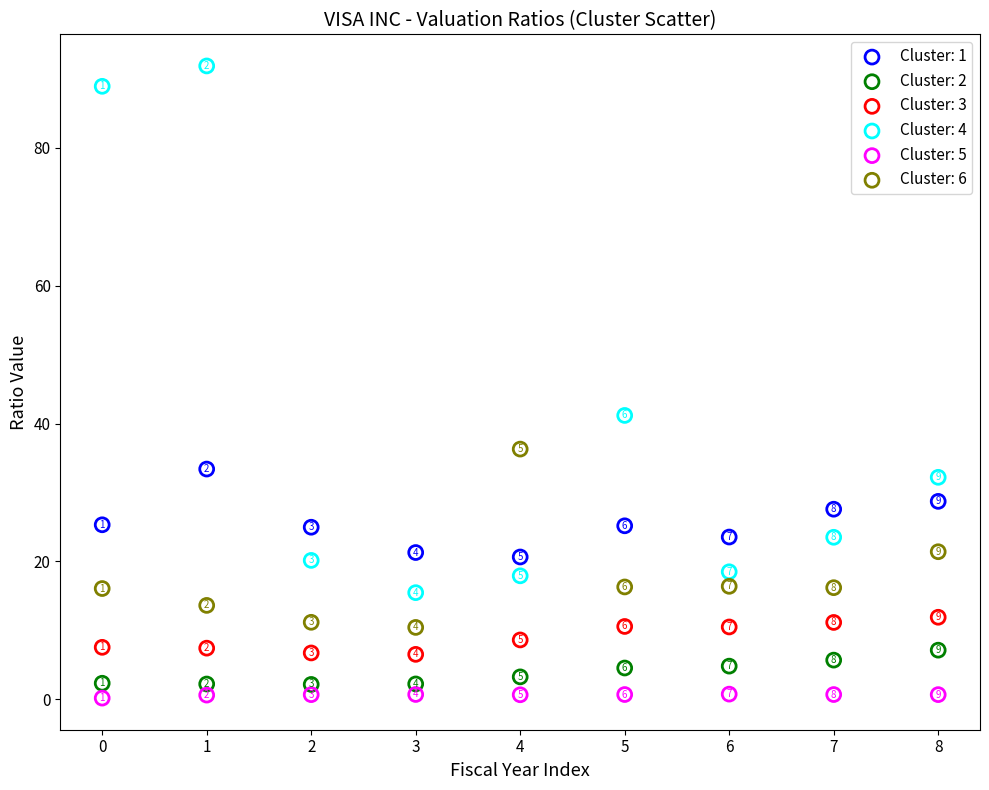

Which series reaches the minimum Y coordinate?

Cluster: 5